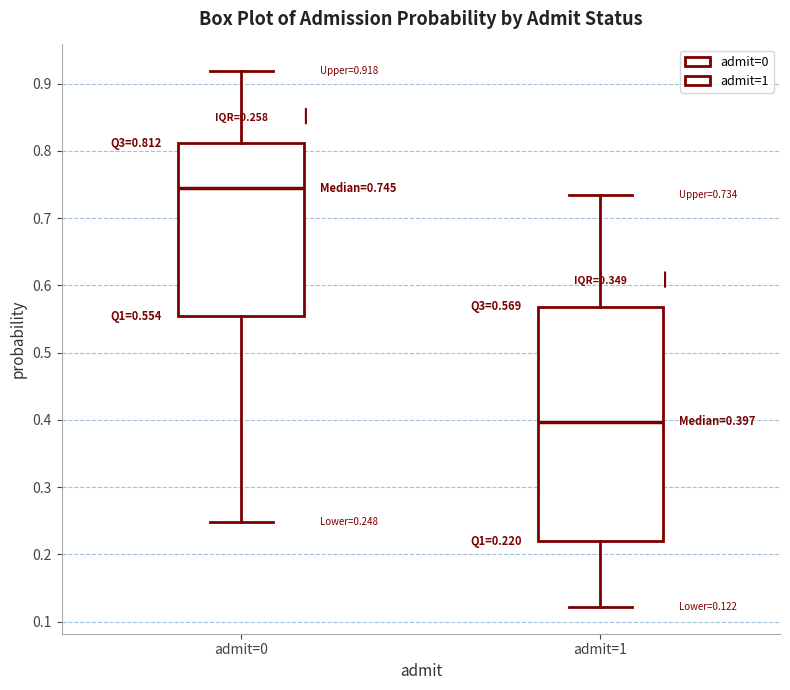

Which box is the tallest, from its lower edge to its upper edge?

admit=1